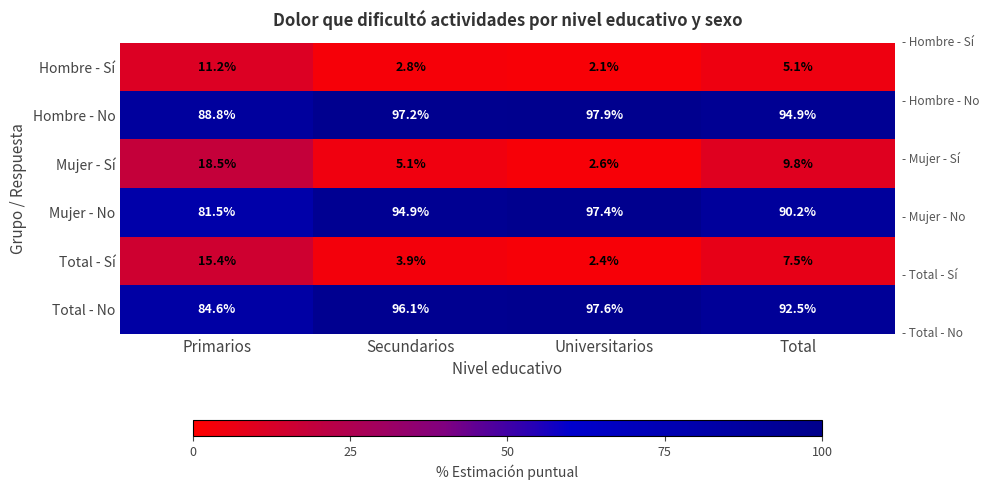

Reading left to right, extract all data points from this chart.

Hombre - Sí: 11.2	2.8	2.1	5.1
Hombre - No: 88.8	97.2	97.9	94.9
Mujer - Sí: 18.5	5.1	2.6	9.8
Mujer - No: 81.5	94.9	97.4	90.2
Total - Sí: 15.4	3.9	2.4	7.5
Total - No: 84.6	96.1	97.6	92.5